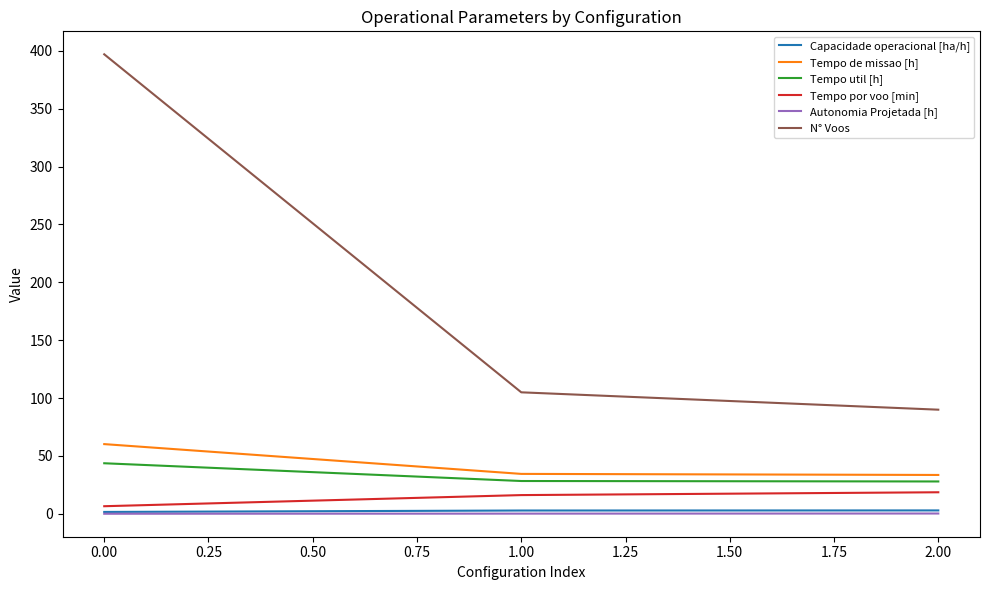

Between 0.00 and 2.00, which series saw the biggest shift?

N° Voos